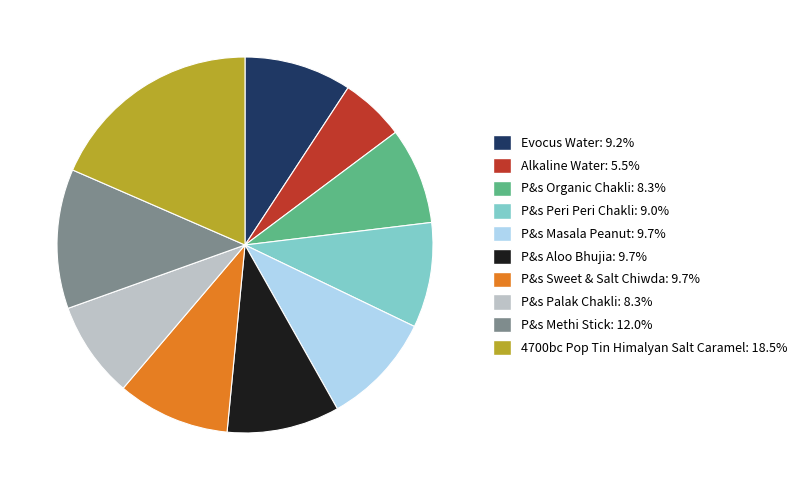

Do Alkaline Water and P&s Masala Peanut together represent more than half of the pie?

No